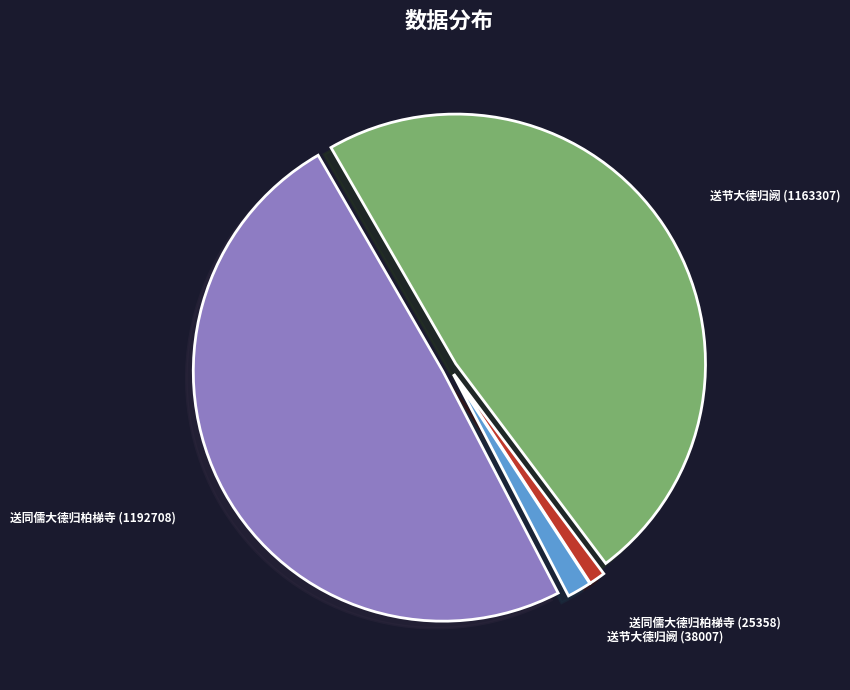

True or false: 送同儒大德归柏梯寺 (1192708) accounts for 55% of the total.

False